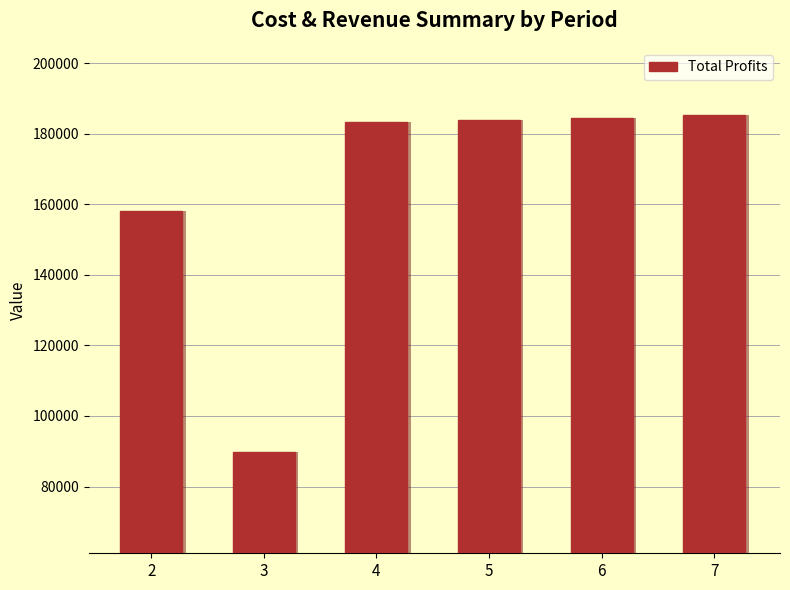

What is the ratio of the value at 2 to the value at 6?

0.9